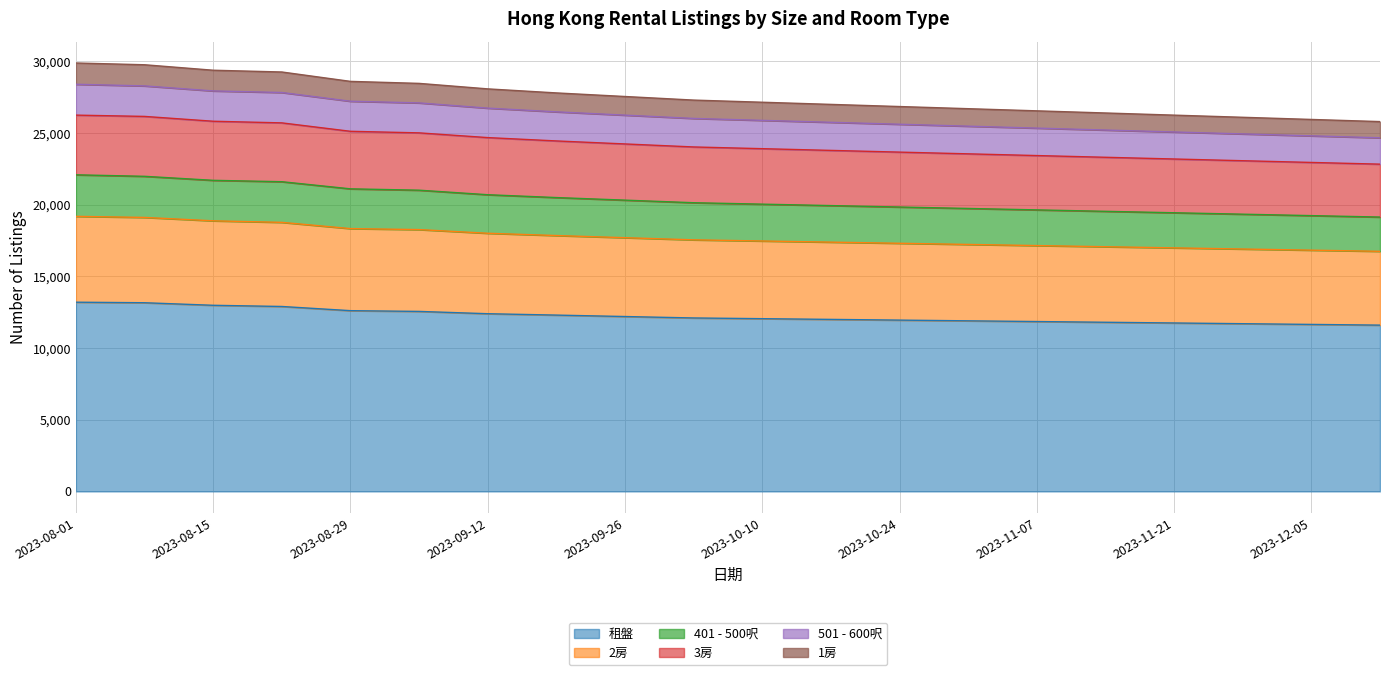

What is the label of the 1st point from the right?

2023-12-12